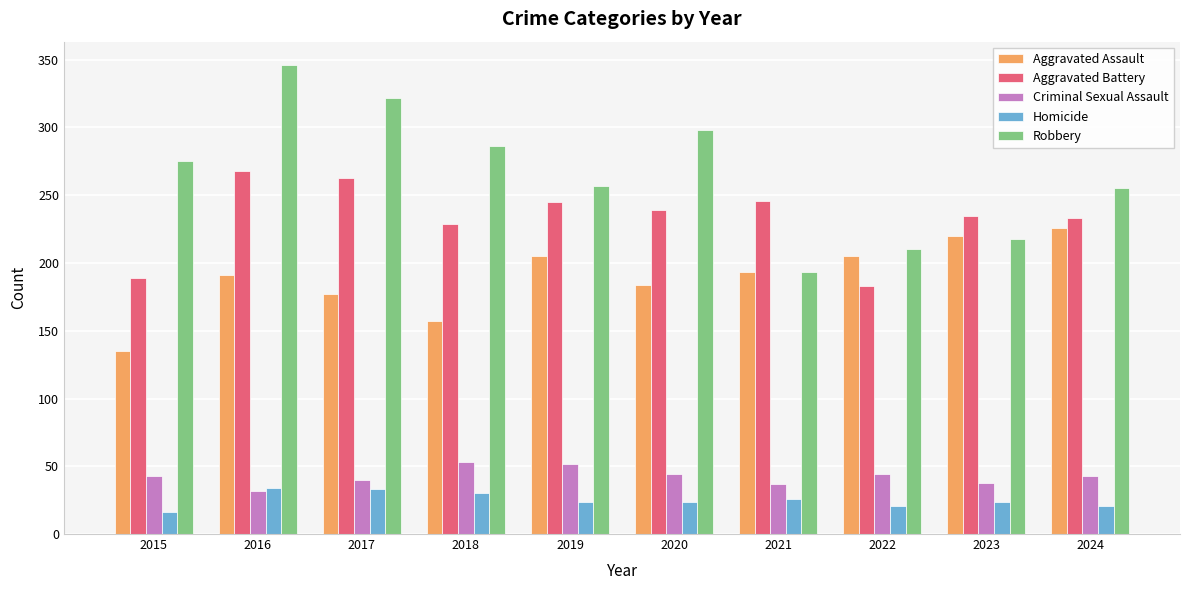

How many data points does each series have?

10